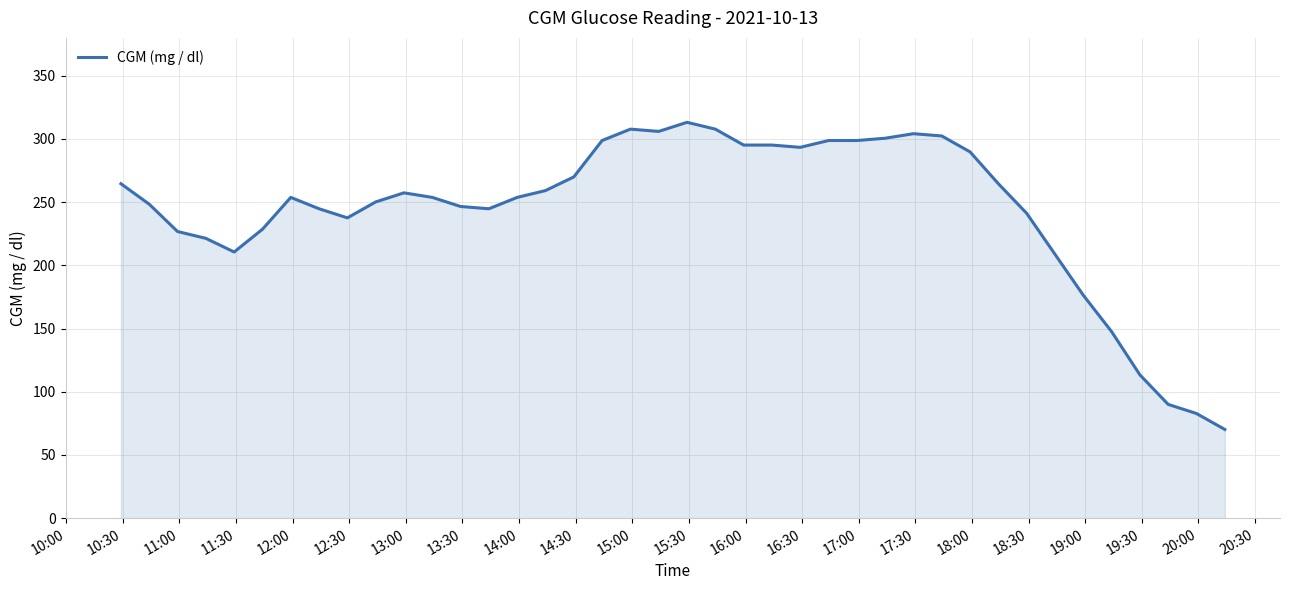

What is the minimum value shown in the chart?

70.2